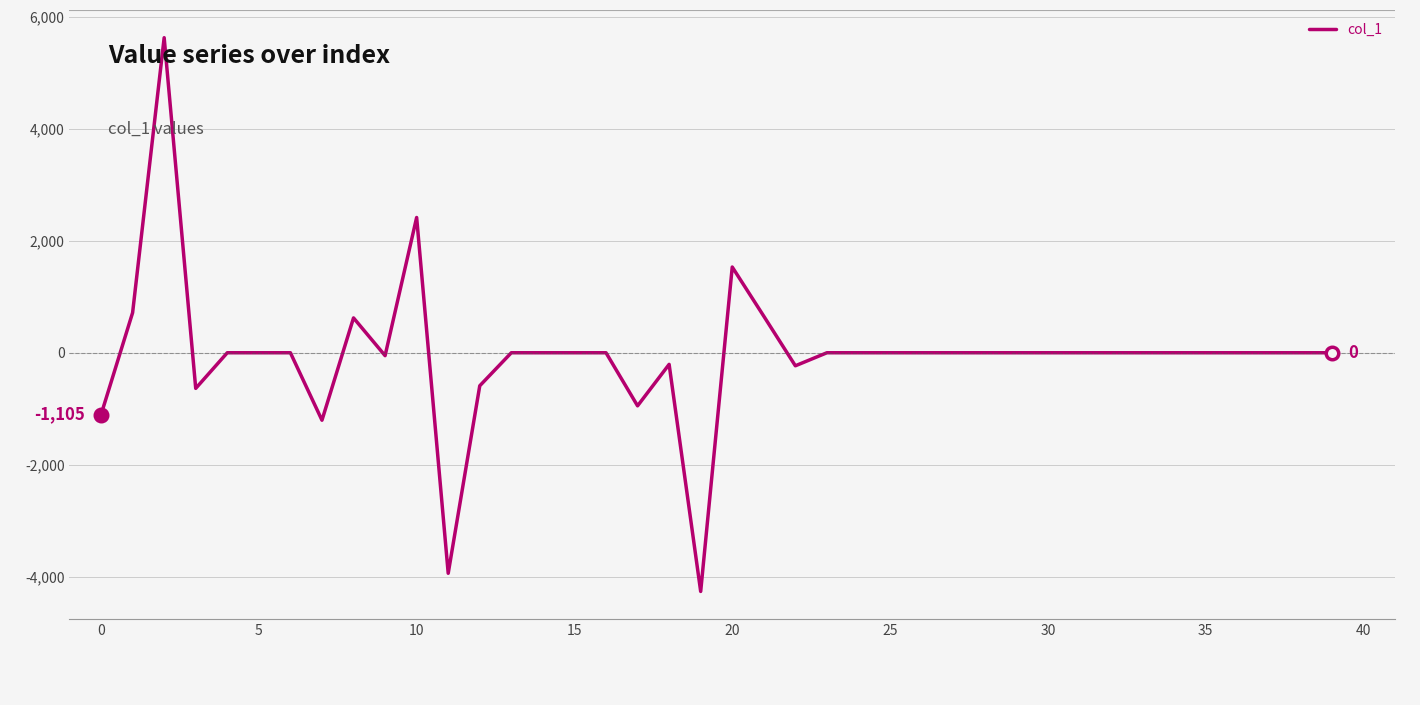

What is the smallest value displayed?

-4259.7